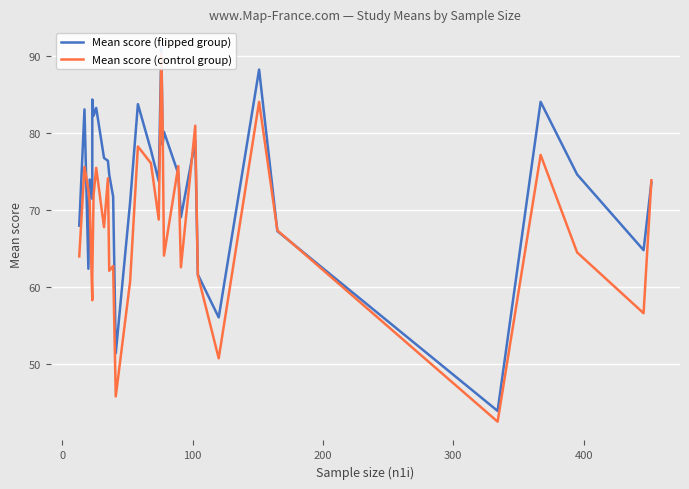

At 400, list the series in order from largest to smallest.

Mean score (flipped group), Mean score (control group)